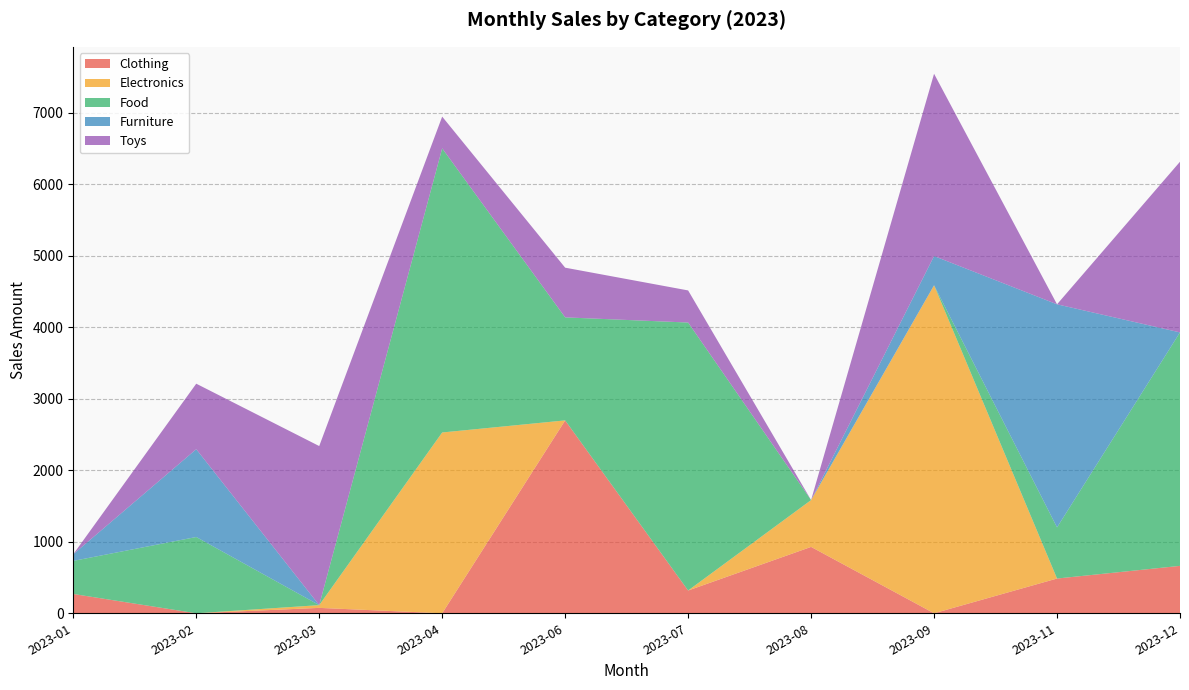

Reading left to right, extract all data points from this chart.

Clothing: 270.2	0.0	75.5	0.0	2698.7	318.6	928.8	0.0	486.2	663.4
Electronics: 0.0	0.0	38.2	2529.6	0.0	0.0	655.2	4589.3	0.0	0.0
Food: 462.7	1067.2	0.0	3975.4	1441.6	3749.4	0.0	0.0	715.4	3266.6
Furniture: 93.3	1228.6	0.0	0.0	0.0	0.0	0.0	408.7	3121.3	0.0
Toys: 0.0	916.6	2225.9	444.1	695.3	449.1	0.0	2550.4	0.0	2388.0